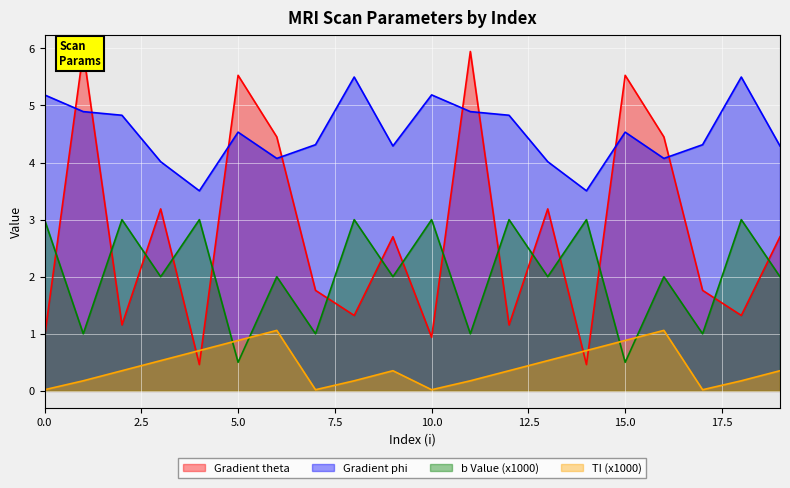

What is the greatest value displayed?

5.9